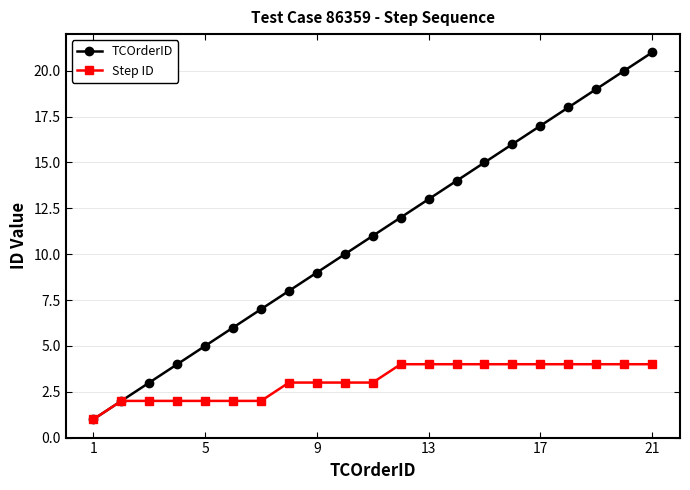

True or false: TCOrderID has more than 0 points higher than both neighbors.

False